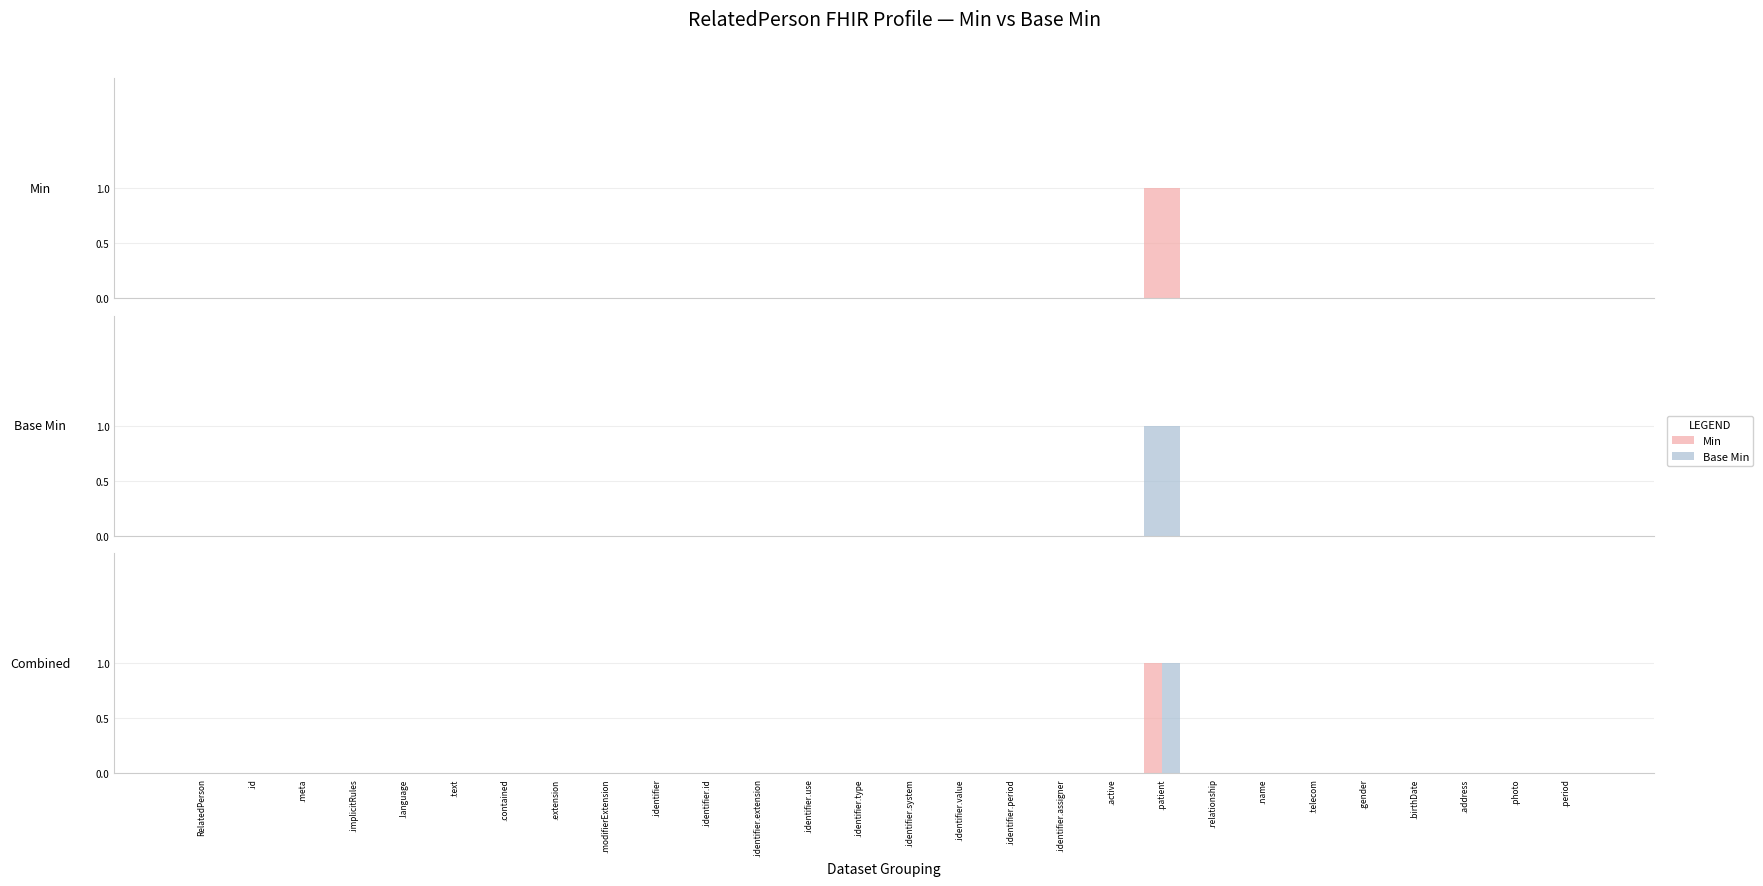

How many bars are there in each group?

2